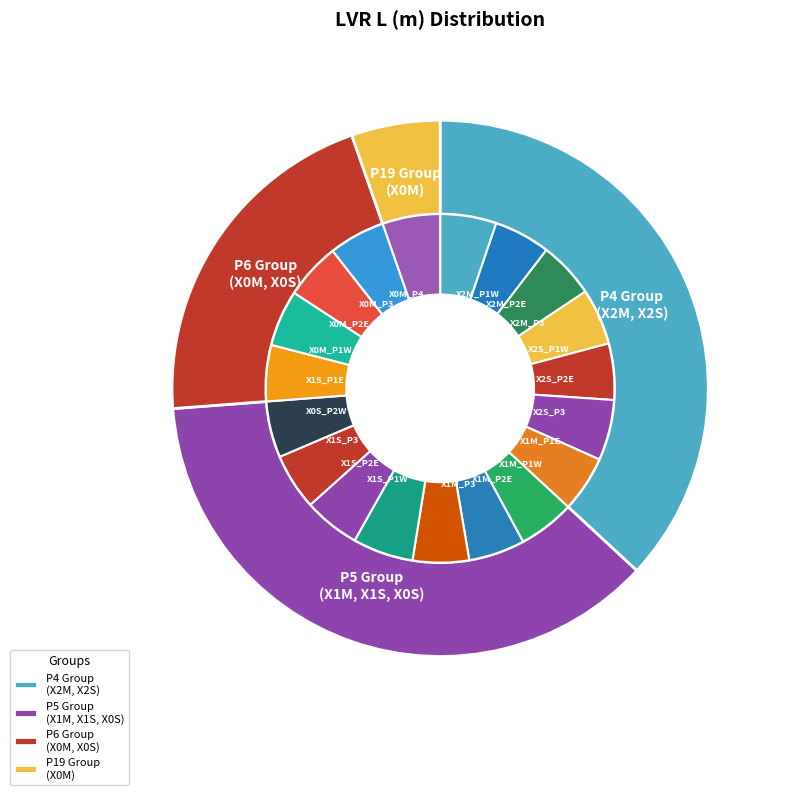

Combined, do X2M_P3 and X1M_P2E account for over 50%?

No